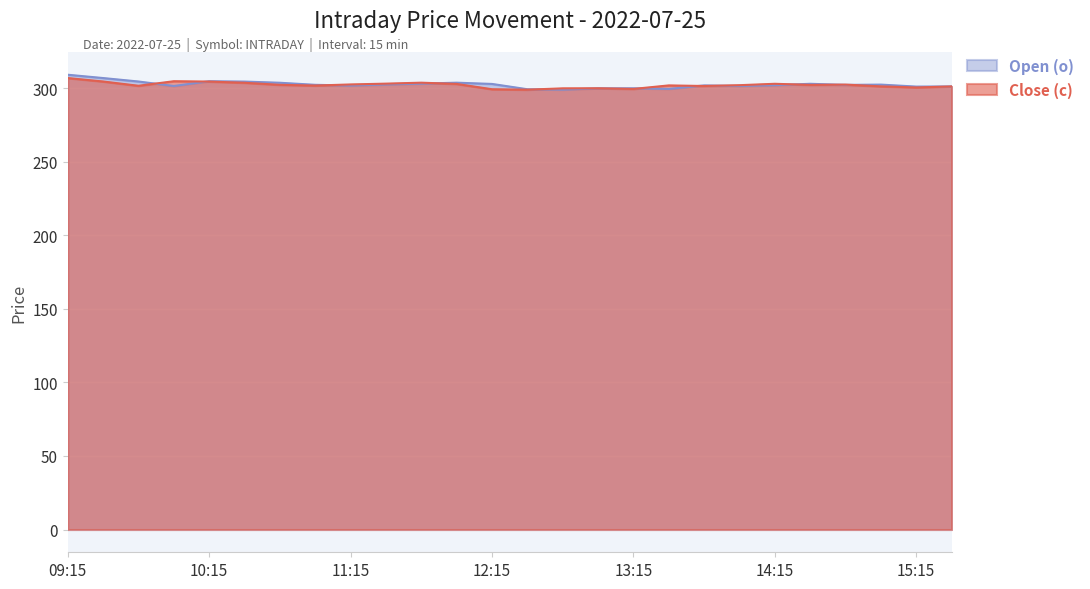

What is the value of the Open (o) point at the 24th from the left?

302.4